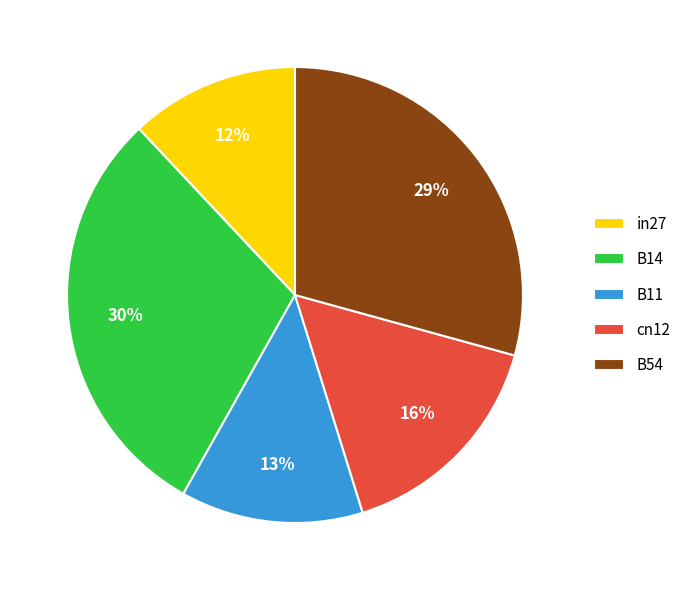

To the nearest percent, what is the difference between the largest and smallest slice percentages?

18%